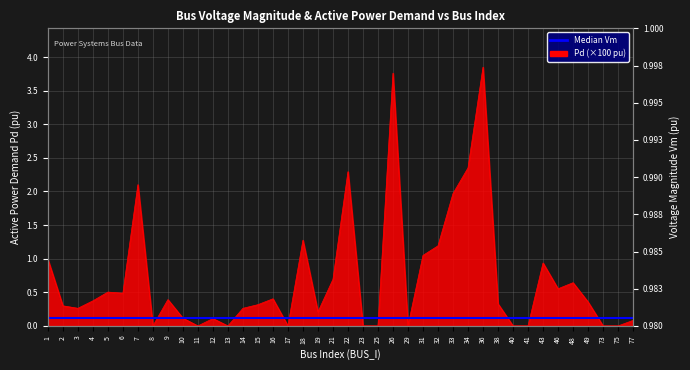

Which series has the largest range (max minus min)?

Pd